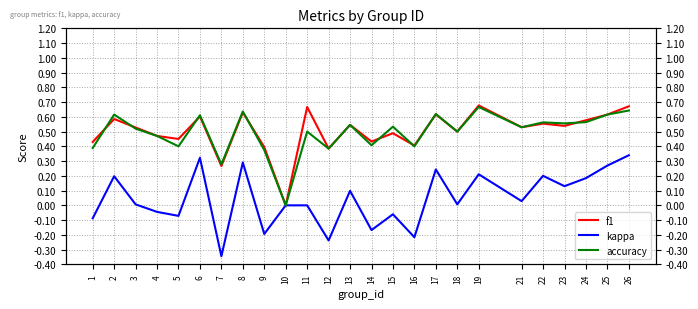

Reading left to right, extract all data points from this chart.

f1: 1=0.4	2=0.6	3=0.5	4=0.5	5=0.5	6=0.6	7=0.3	8=0.6	9=0.4	10=0.0	11=0.7	12=0.4	13=0.5	14=0.4	15=0.5	16=0.4	17=0.6	18=0.5	19=0.7	21=0.5	22=0.6	23=0.5	24=0.6	25=0.6	26=0.7
kappa: 1=-0.1	2=0.2	3=0.0	4=-0.0	5=-0.1	6=0.3	7=-0.3	8=0.3	9=-0.2	10=0.0	11=0.0	12=-0.2	13=0.1	14=-0.2	15=-0.1	16=-0.2	17=0.2	18=0.0	19=0.2	21=0.0	22=0.2	23=0.1	24=0.2	25=0.3	26=0.3
accuracy: 1=0.4	2=0.6	3=0.5	4=0.5	5=0.4	6=0.6	7=0.3	8=0.6	9=0.4	10=0.0	11=0.5	12=0.4	13=0.5	14=0.4	15=0.5	16=0.4	17=0.6	18=0.5	19=0.7	21=0.5	22=0.6	23=0.6	24=0.6	25=0.6	26=0.6